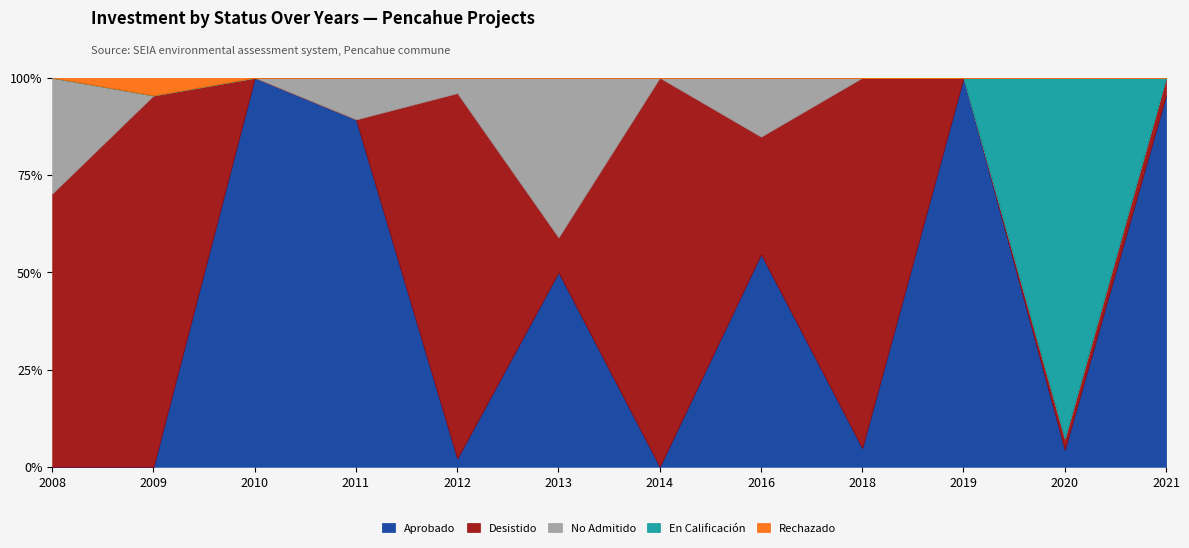

What is the average value of the No Admitido series?

1